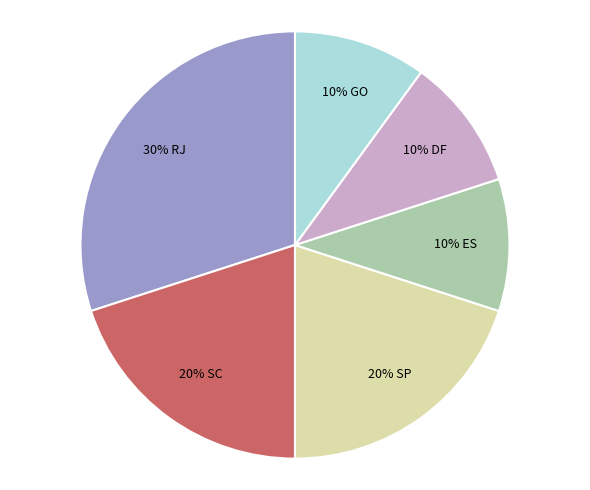

To the nearest percent, what is the difference between the largest and smallest slice percentages?

20%